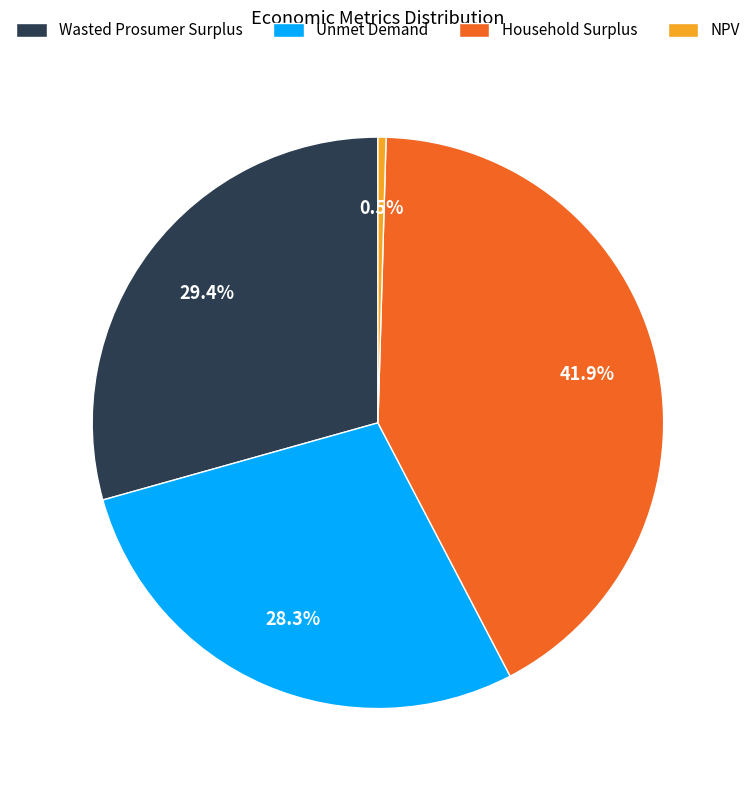

To the nearest percent, what is the difference between the Household Surplus and NPV slice percentages?

41%